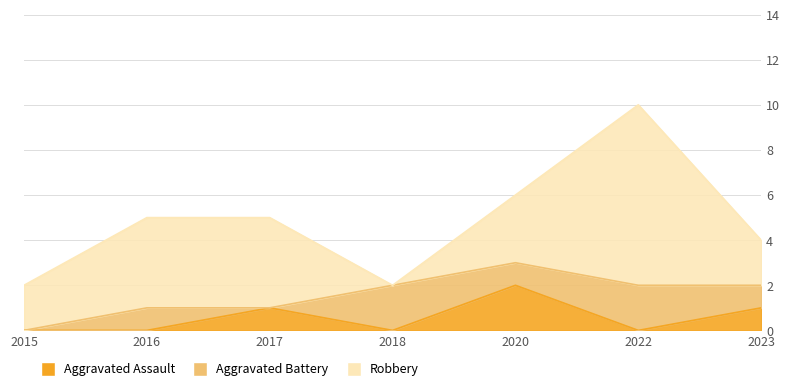

After their last crossing, which series has the higher values: Aggravated Assault or Aggravated Battery?

Aggravated Battery